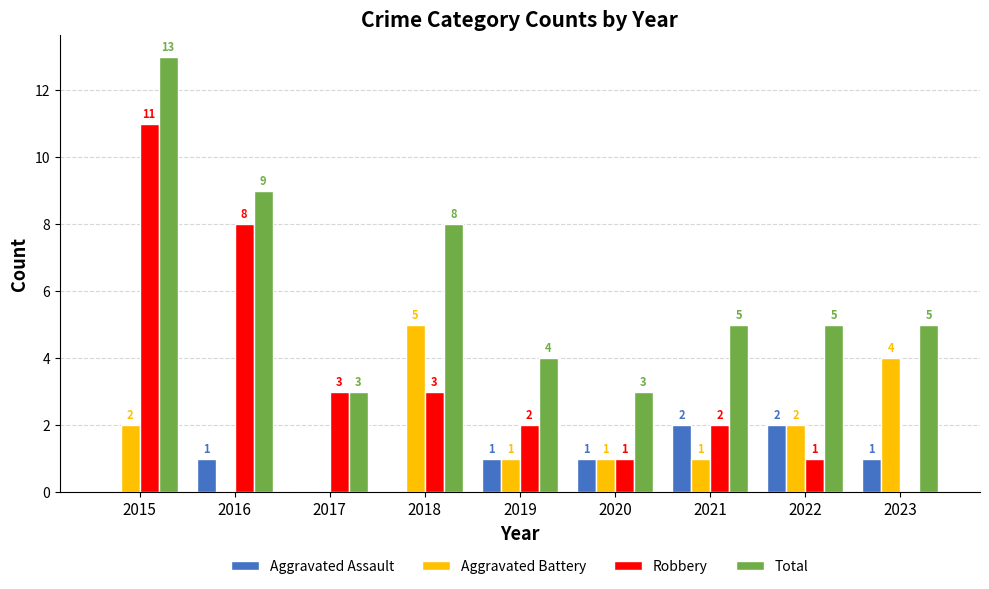

What is the maximum value shown in the chart?

13